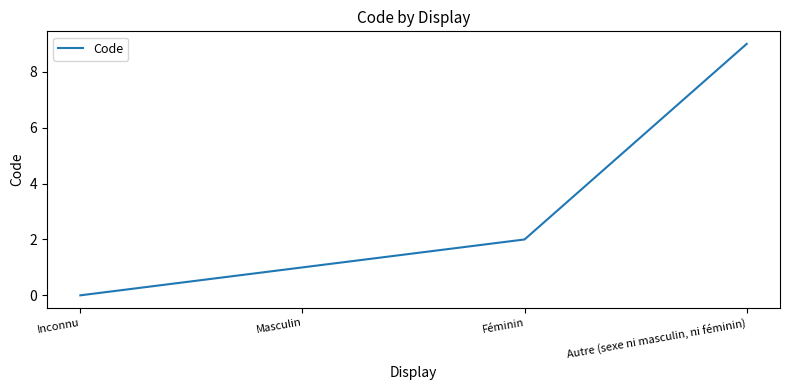

What value does the data have at Masculin?

1